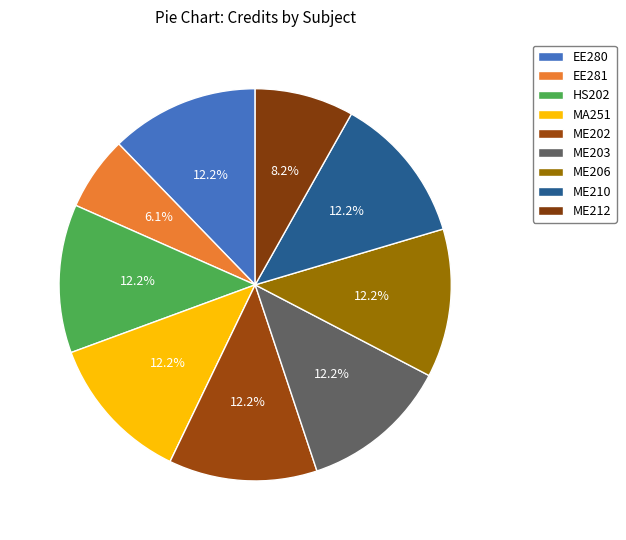

To the nearest percent, what is the average slice percentage?

11%